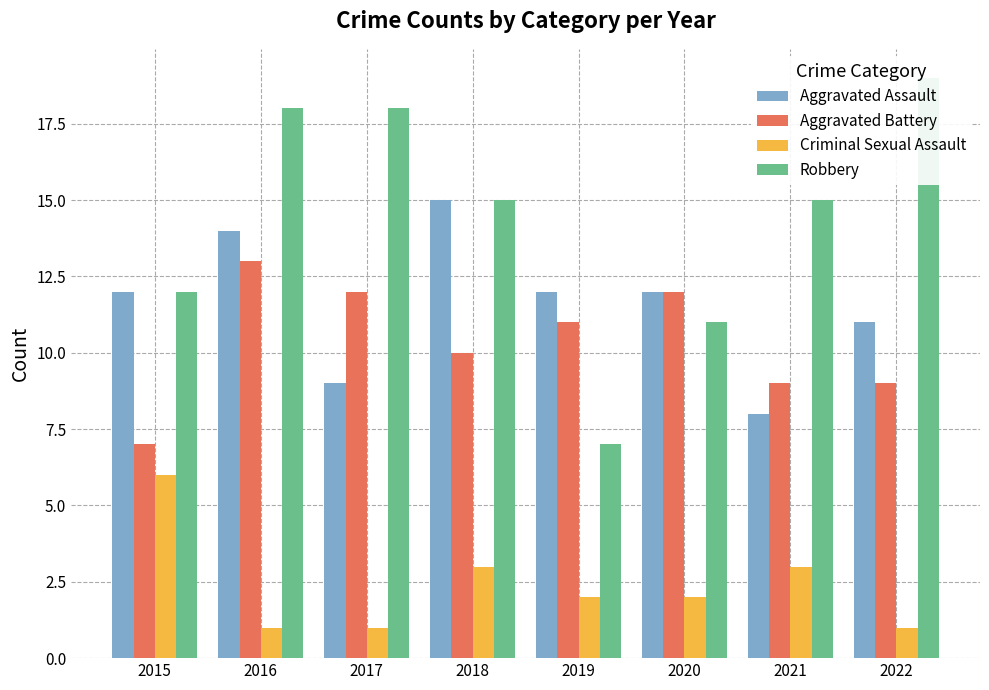

What is the difference between the highest and lowest values at 2015?

6